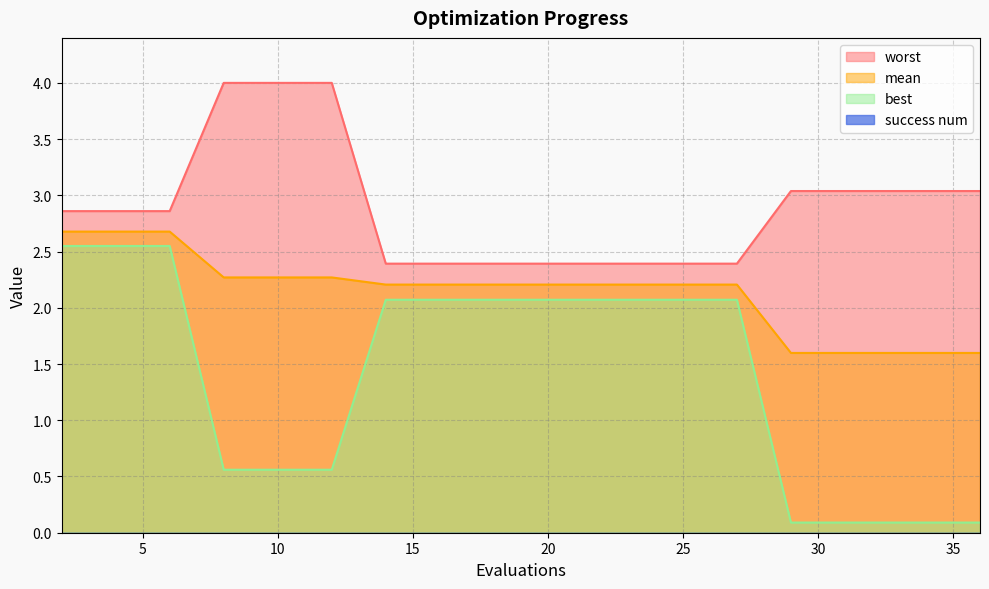

True or false: mean has more than 1 interior local peaks.

False